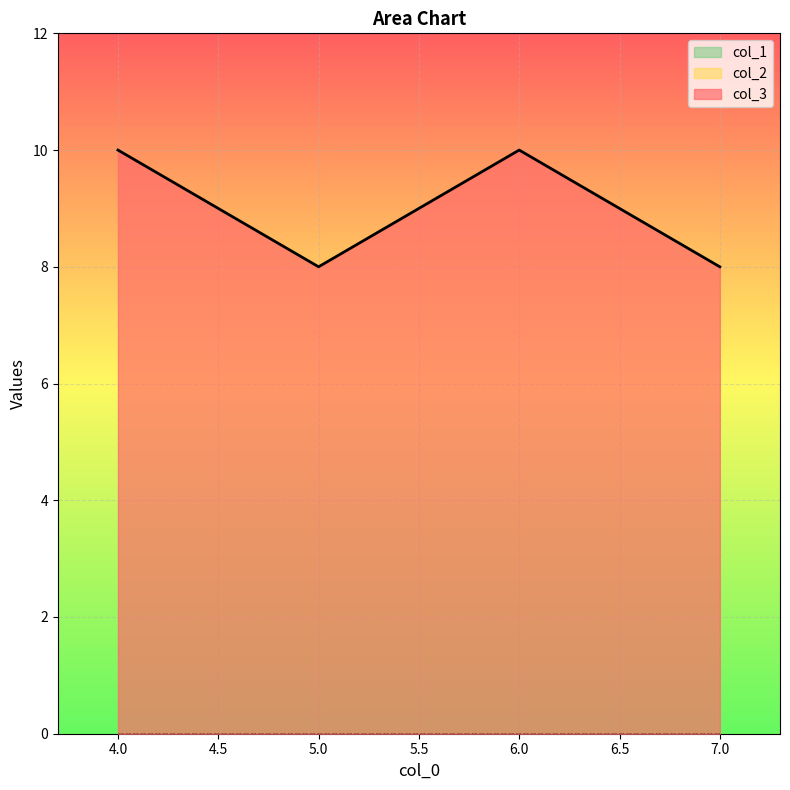

What is the sum of all col_3 values?

36